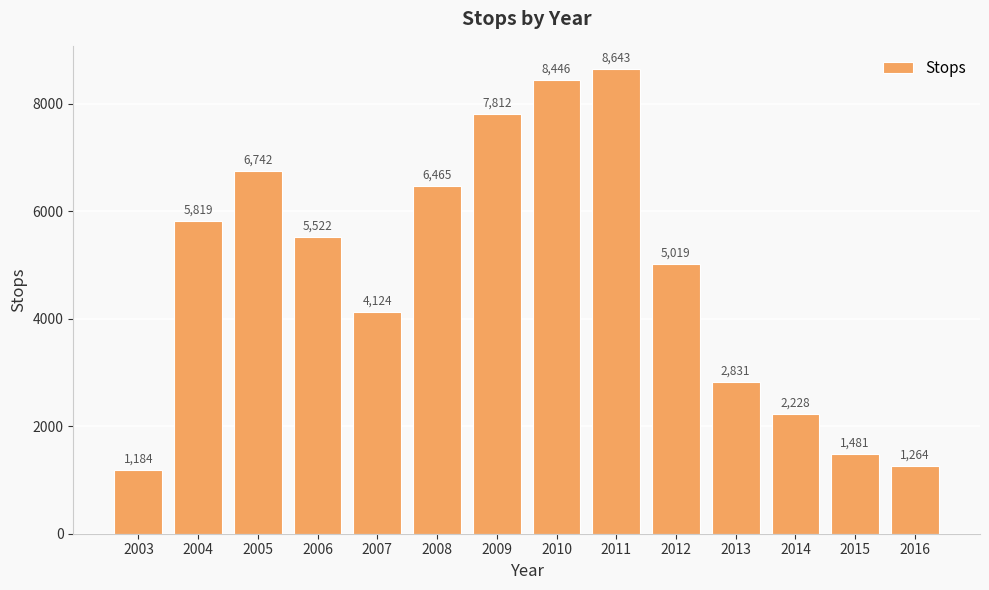

What is the sum of all values?

67580